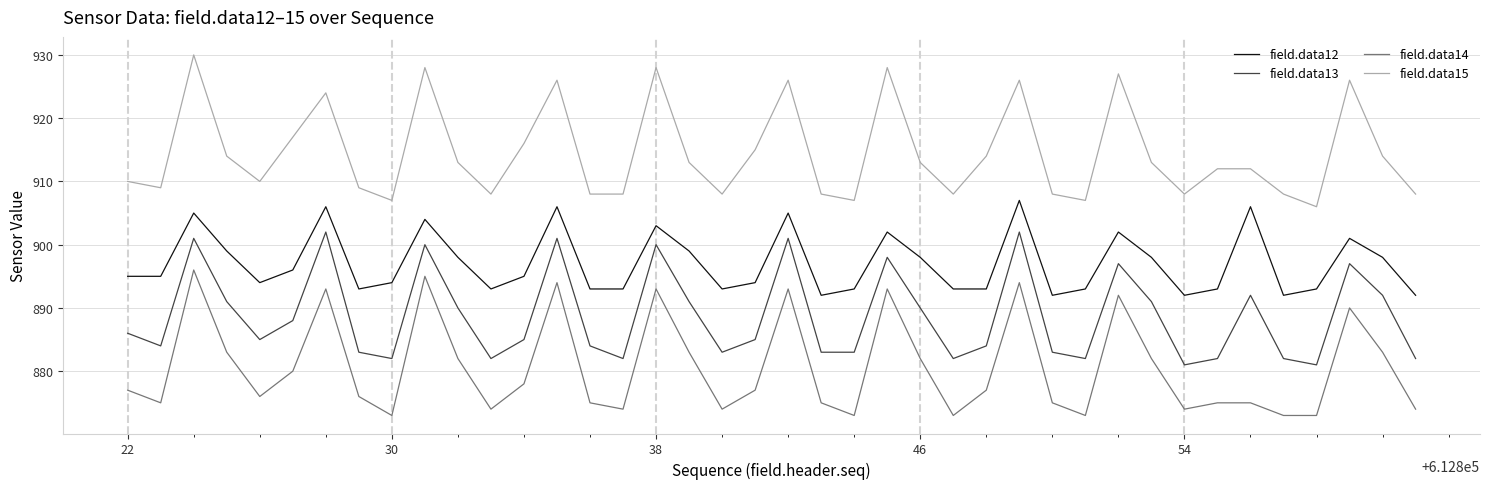

Does the chart display data point markers on the line(s)?

No